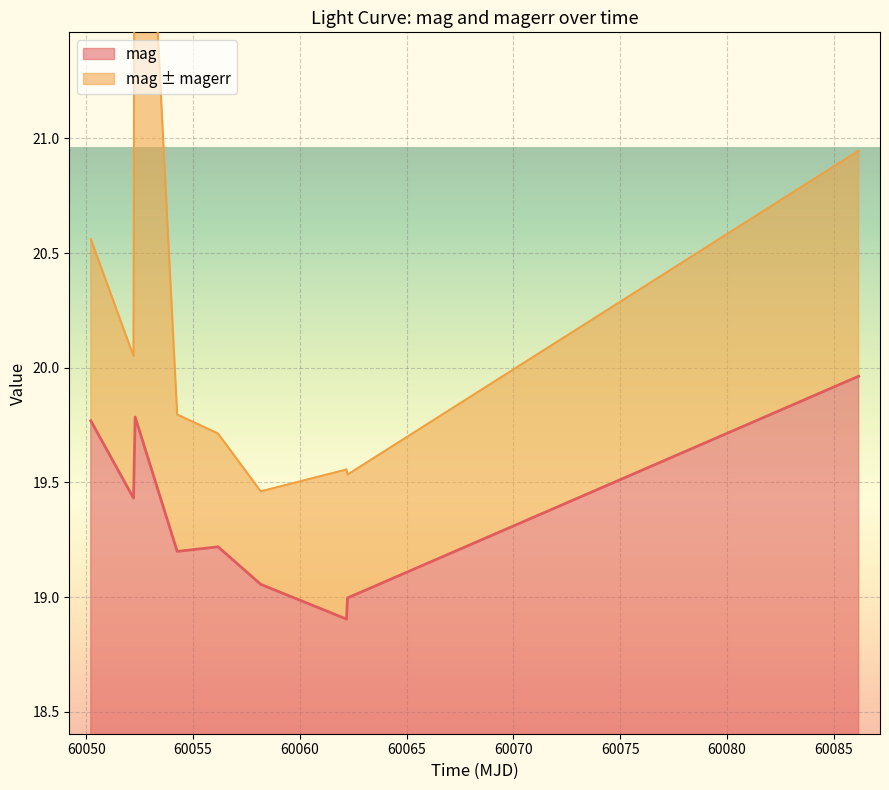

Between 60086.15765050007 and 60050.2125116, which is larger?

60086.15765050007